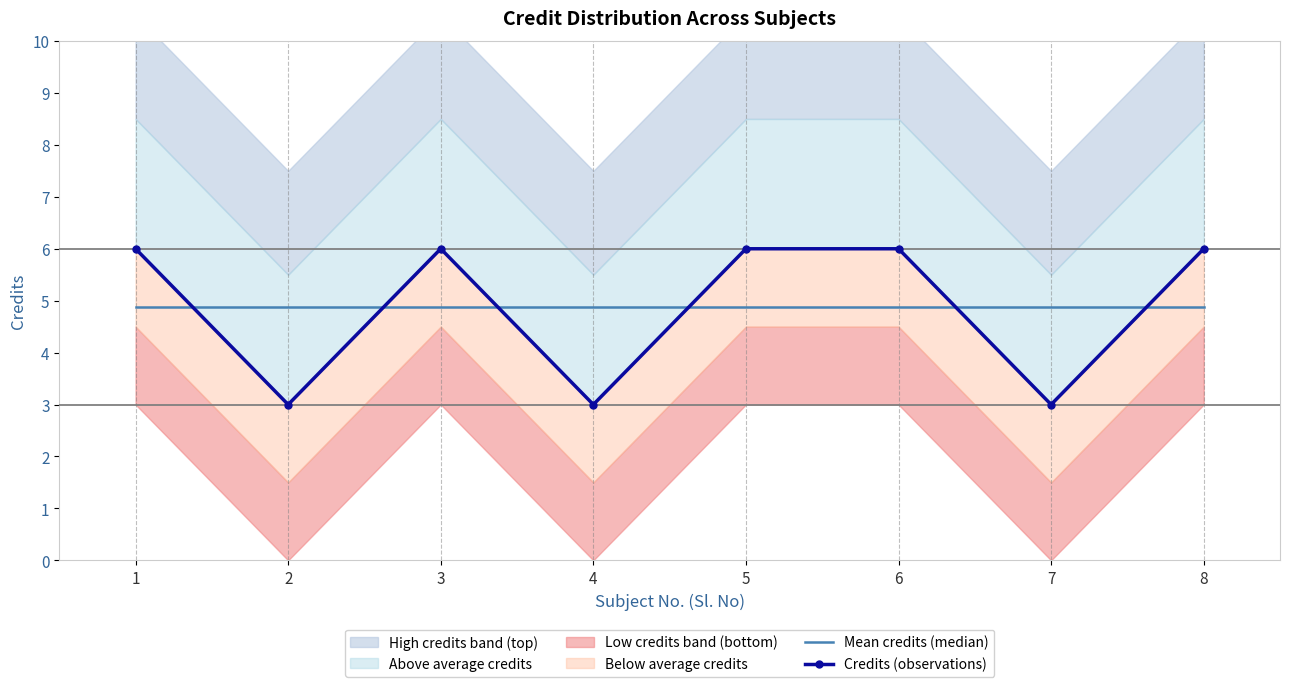

The value of Mean credits (median) at 1 is 3.3. True or false?

False